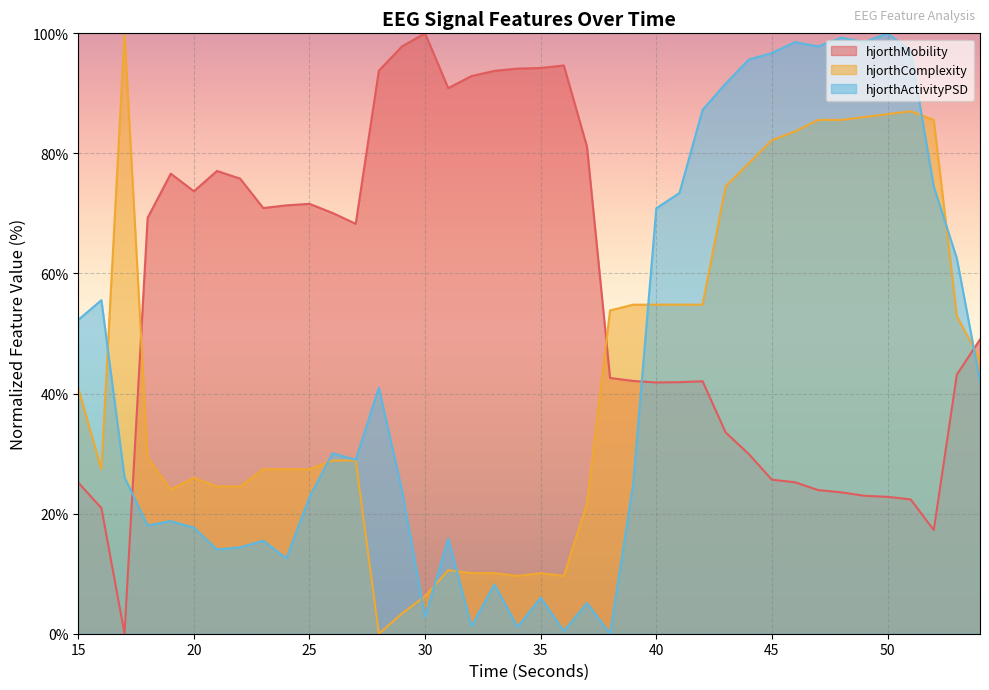

What is the maximum value for hjorthMobility_EEG?

100.0